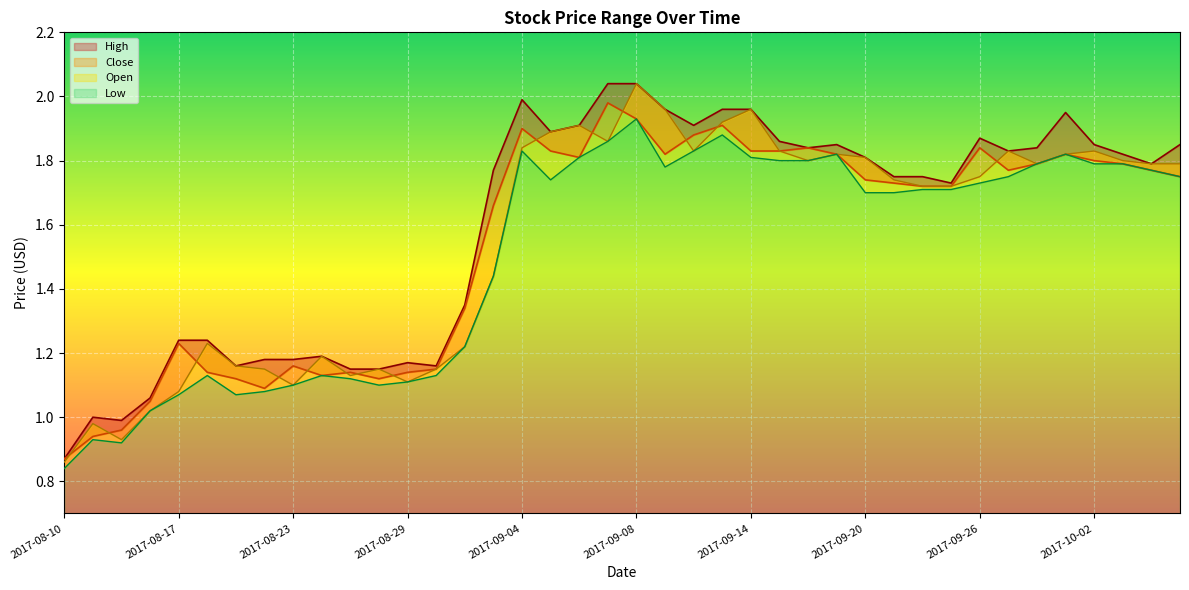

What is the value of the High point at the 25th from the left?

2.0